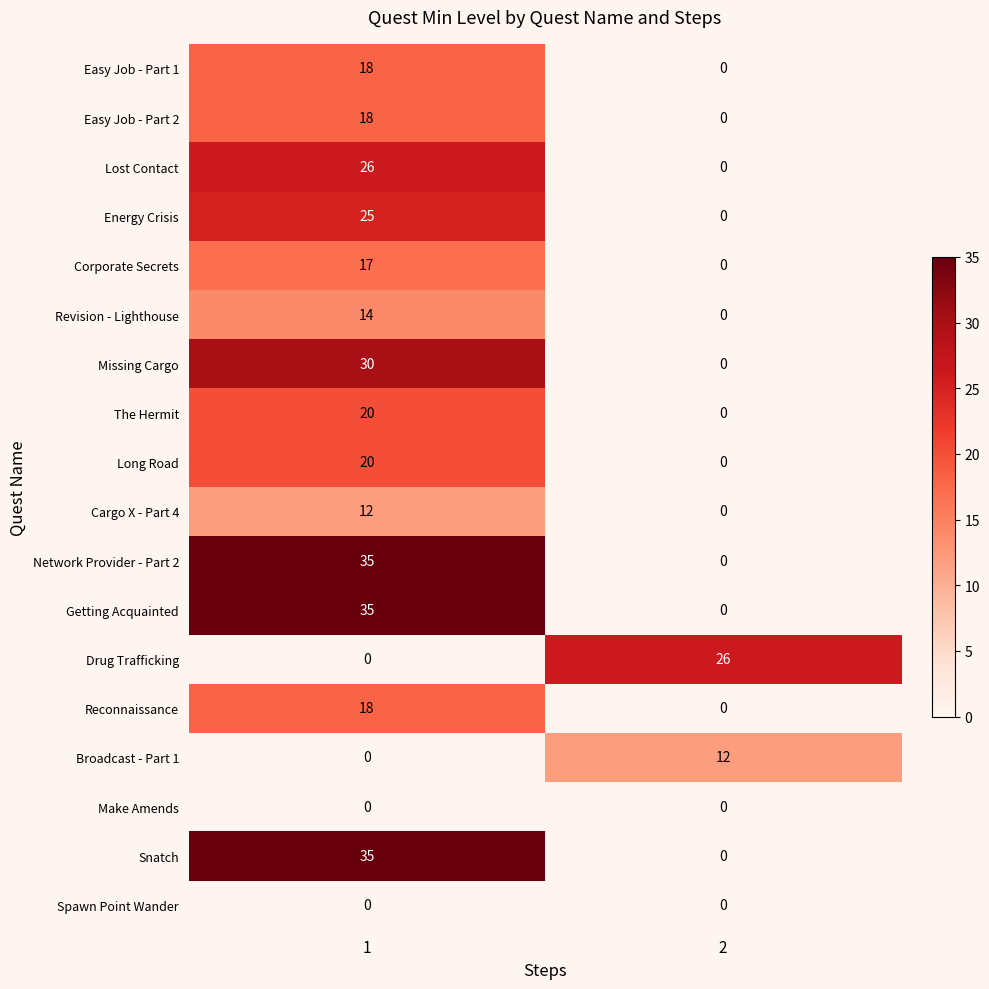

What is the approximate value of Missing Cargo at 1, to the nearest 10?

30